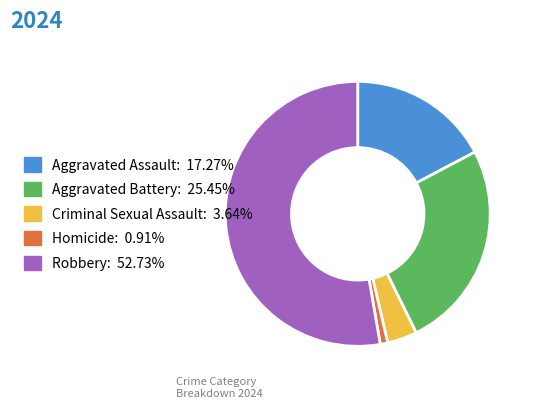

Which category has the biggest portion of the pie?

Robbery